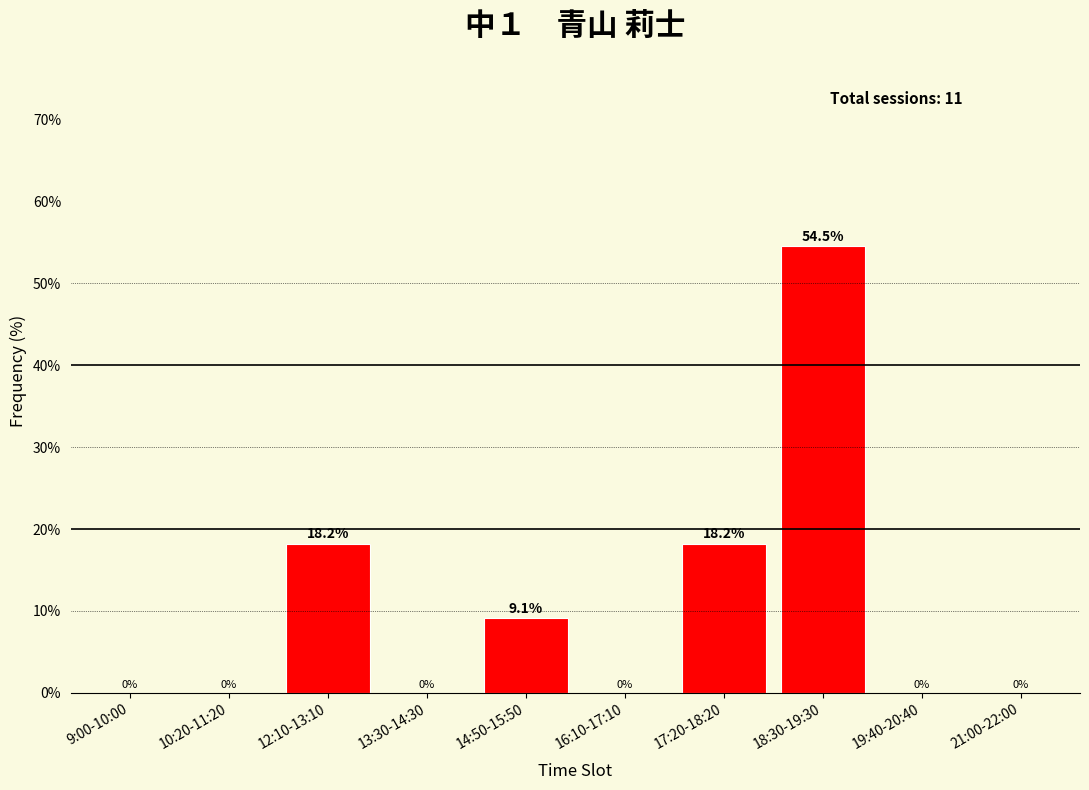

Reading left to right, list all the values displayed in this chart.

9:00-10:00=0.0	10:20-11:20=0.0	12:10-13:10=18.2	13:30-14:30=0.0	14:50-15:50=9.1	16:10-17:10=0.0	17:20-18:20=18.2	18:30-19:30=54.5	19:40-20:40=0.0	21:00-22:00=0.0